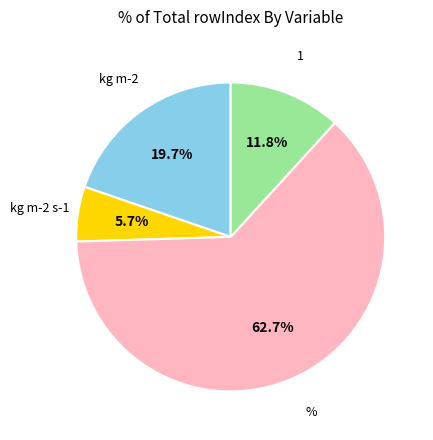

Is there any slice that represents more than half of the pie?

Yes